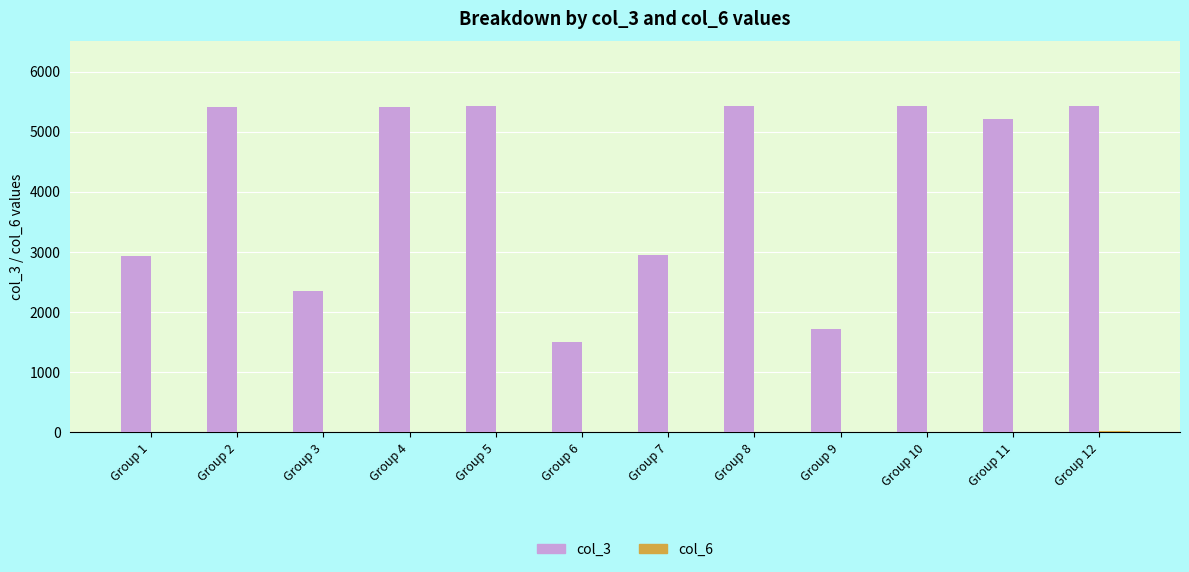

The value of col_3 at Group 4 is 8128. True or false?

False